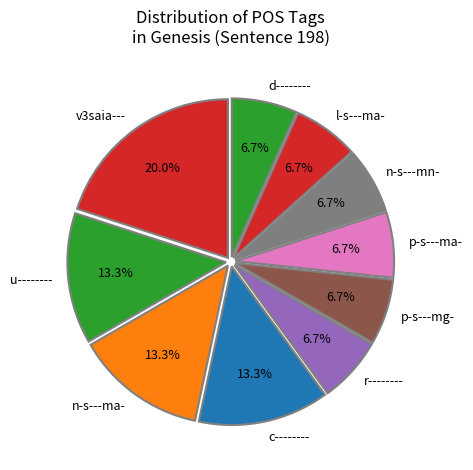

To the nearest percent, what is the average slice percentage?

10%